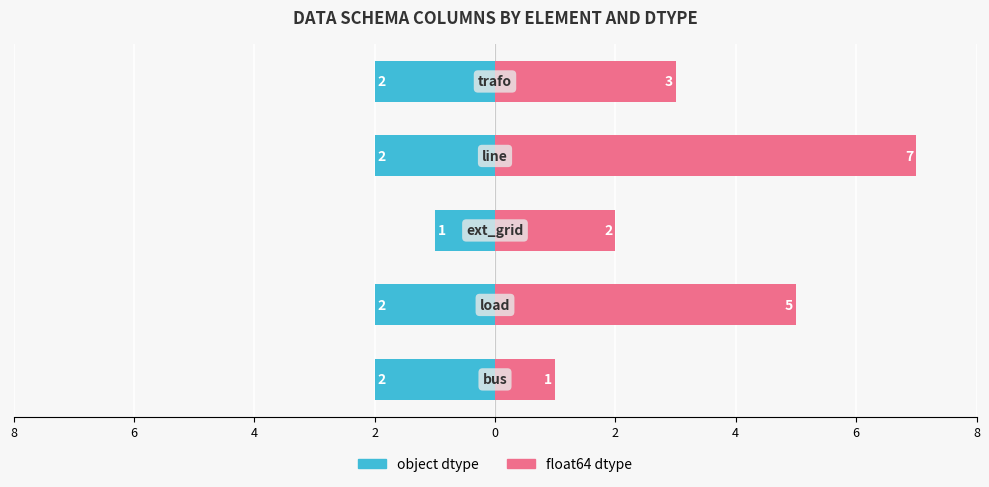

Which series has the largest range (max minus min)?

float64 dtype